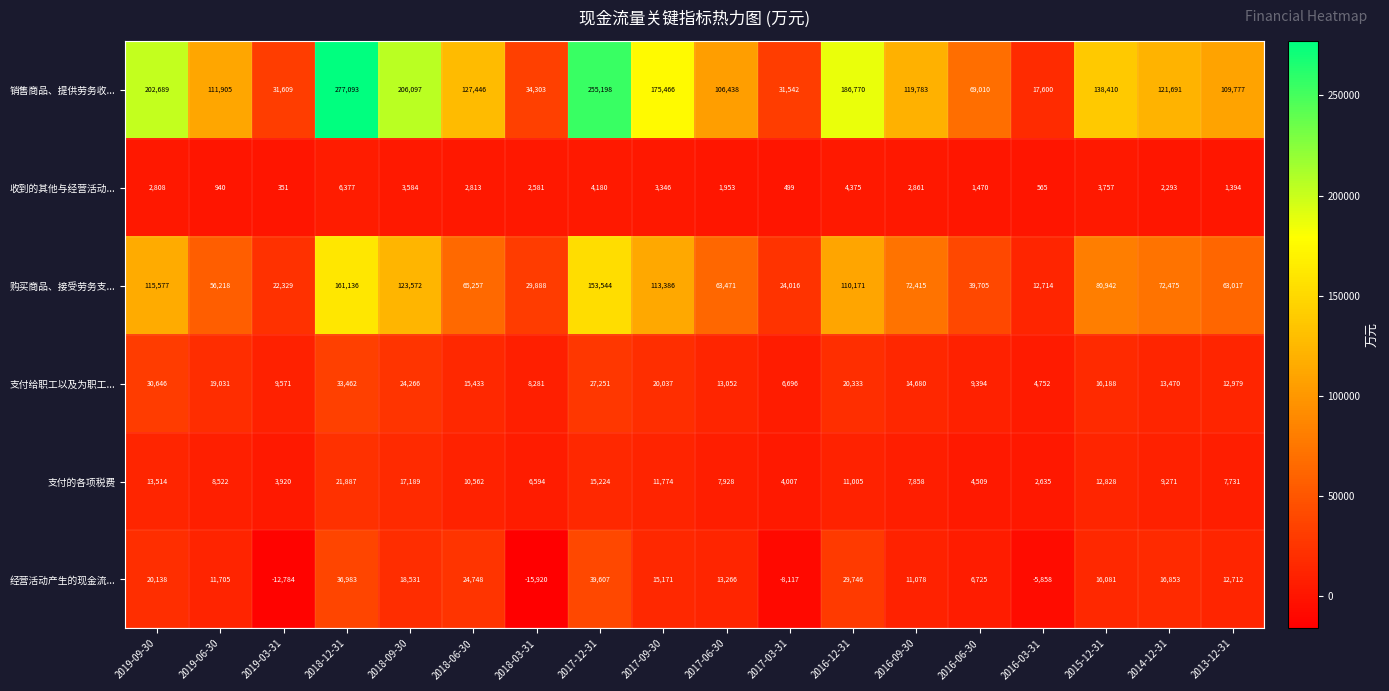

Which series changed the most between 2019-09-30 and 2016-03-31?

销售商品、提供劳务收...